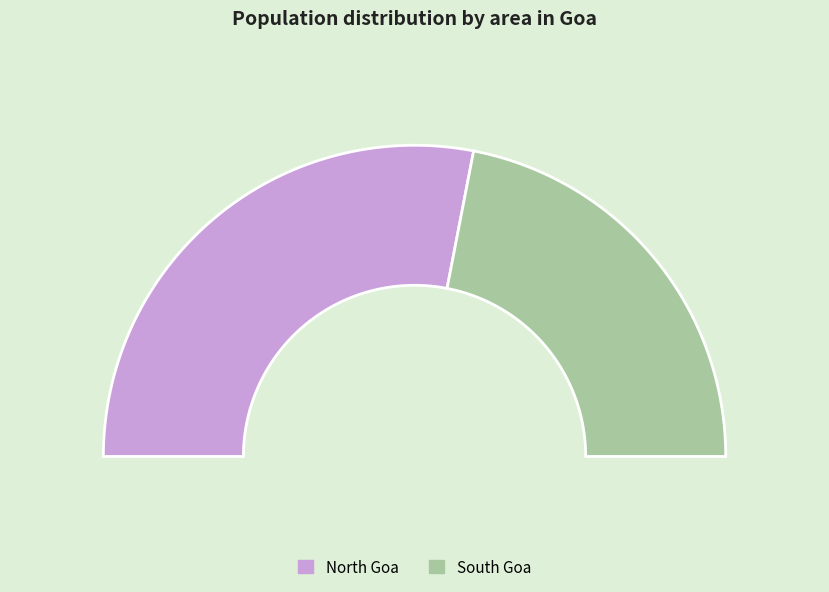

How many slices are in this pie chart?

2